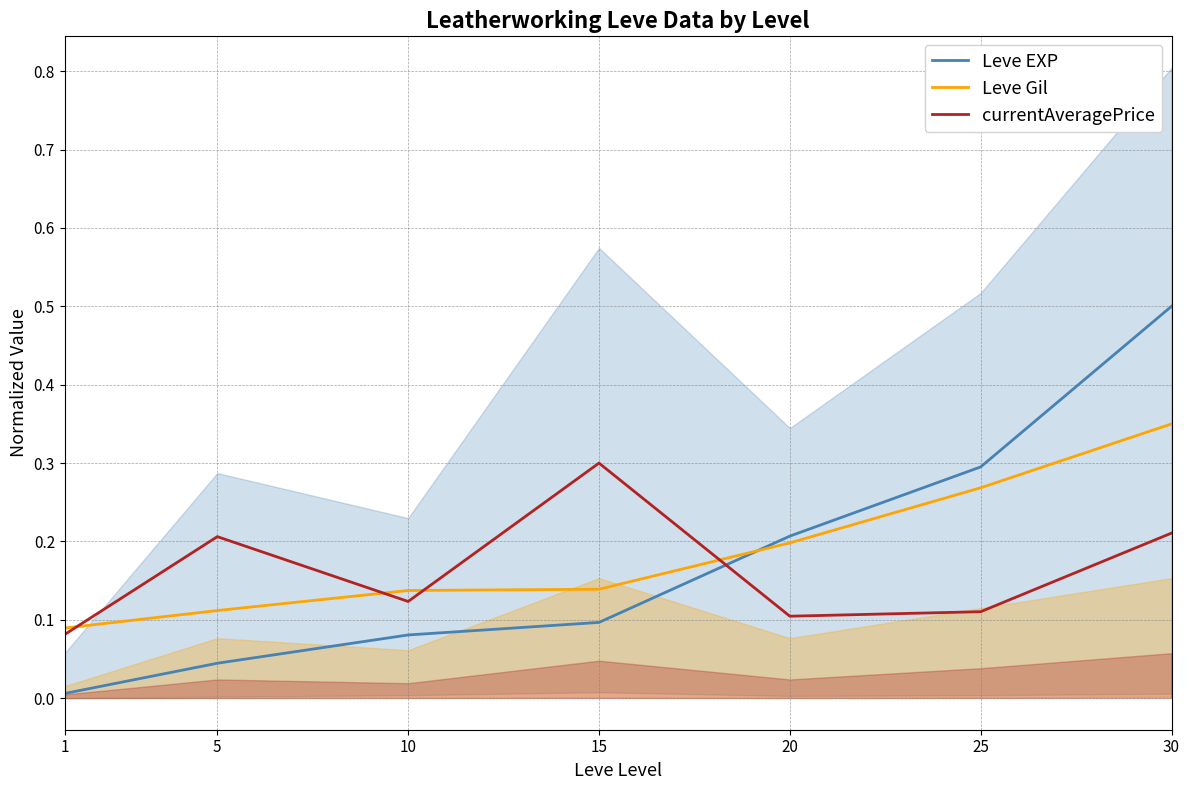

After their last crossing, which series has the higher values: Leve EXP or Leve Gil?

Leve EXP